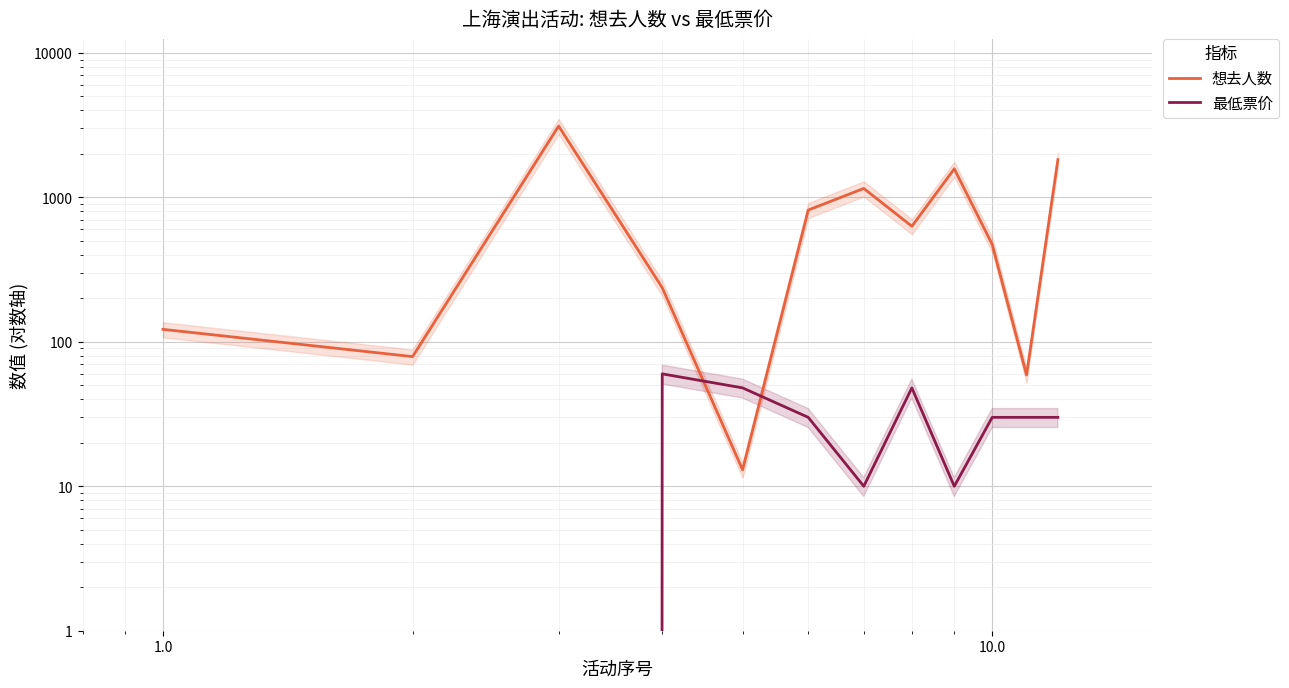

Count the number of categories in the chart.

12